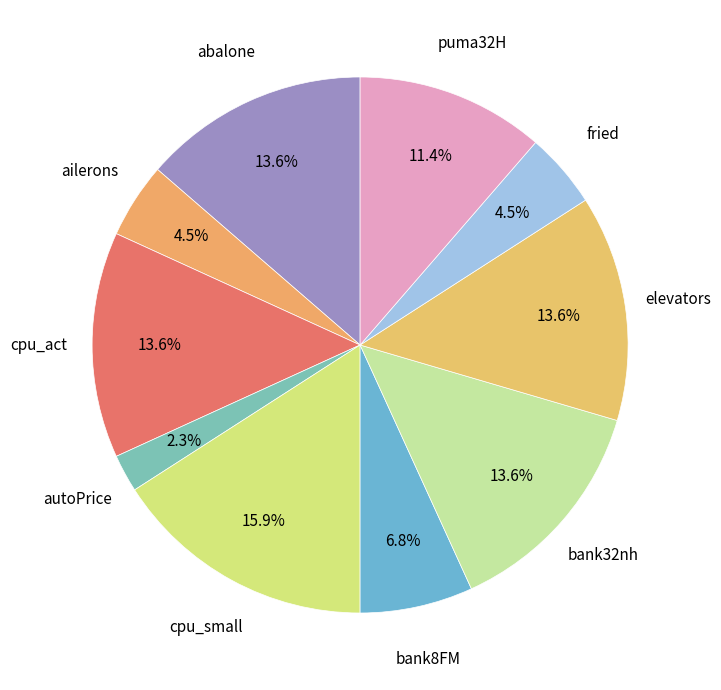

Which slice is the largest?

cpu_small